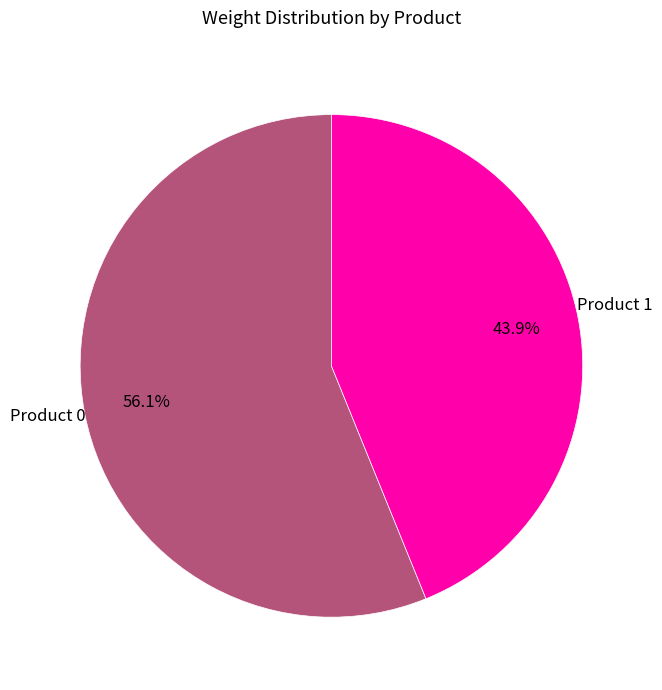

Is there a majority slice in this chart?

Yes